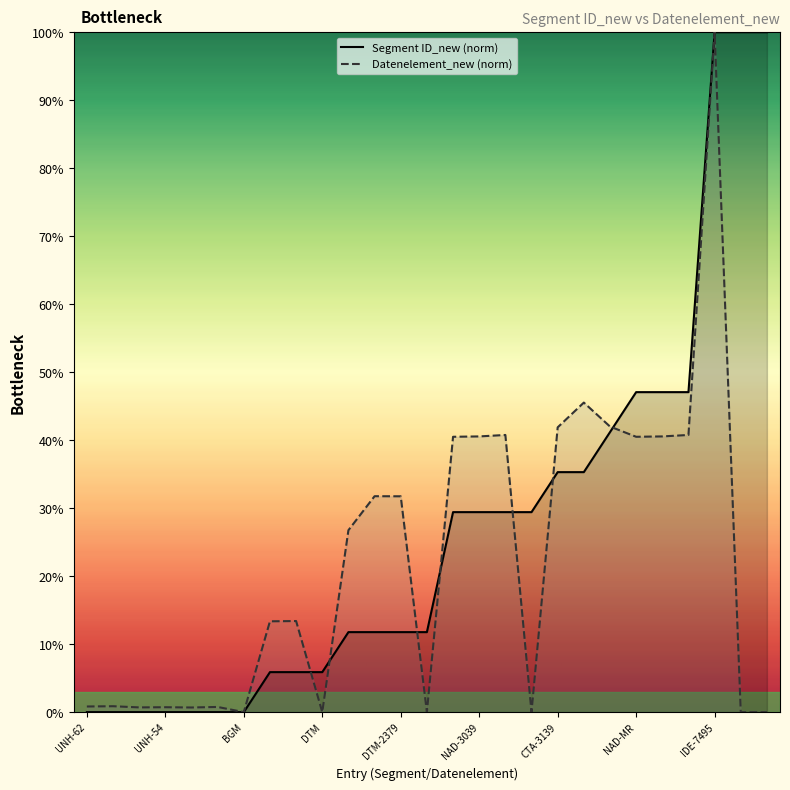

Is the value of Datenelement_new at NAD-MR greater than the value of Segment ID_new at UNH-62?

Yes